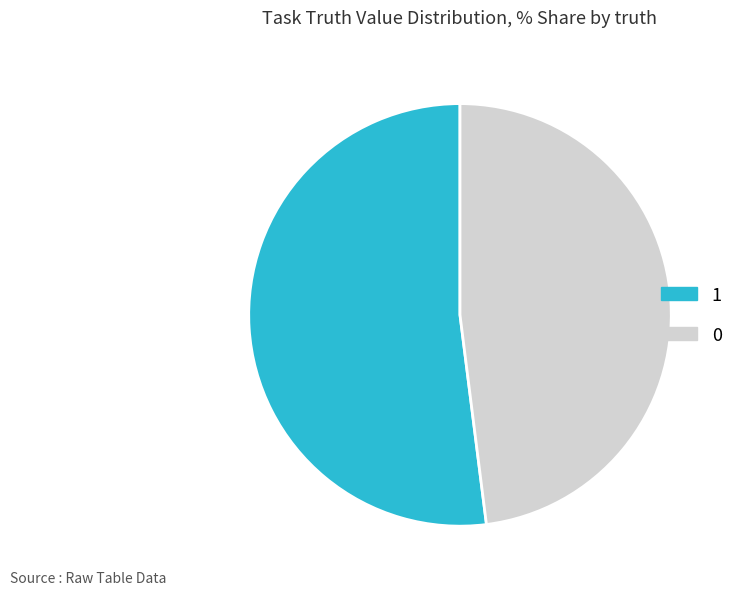

Does any single category account for the majority?

Yes